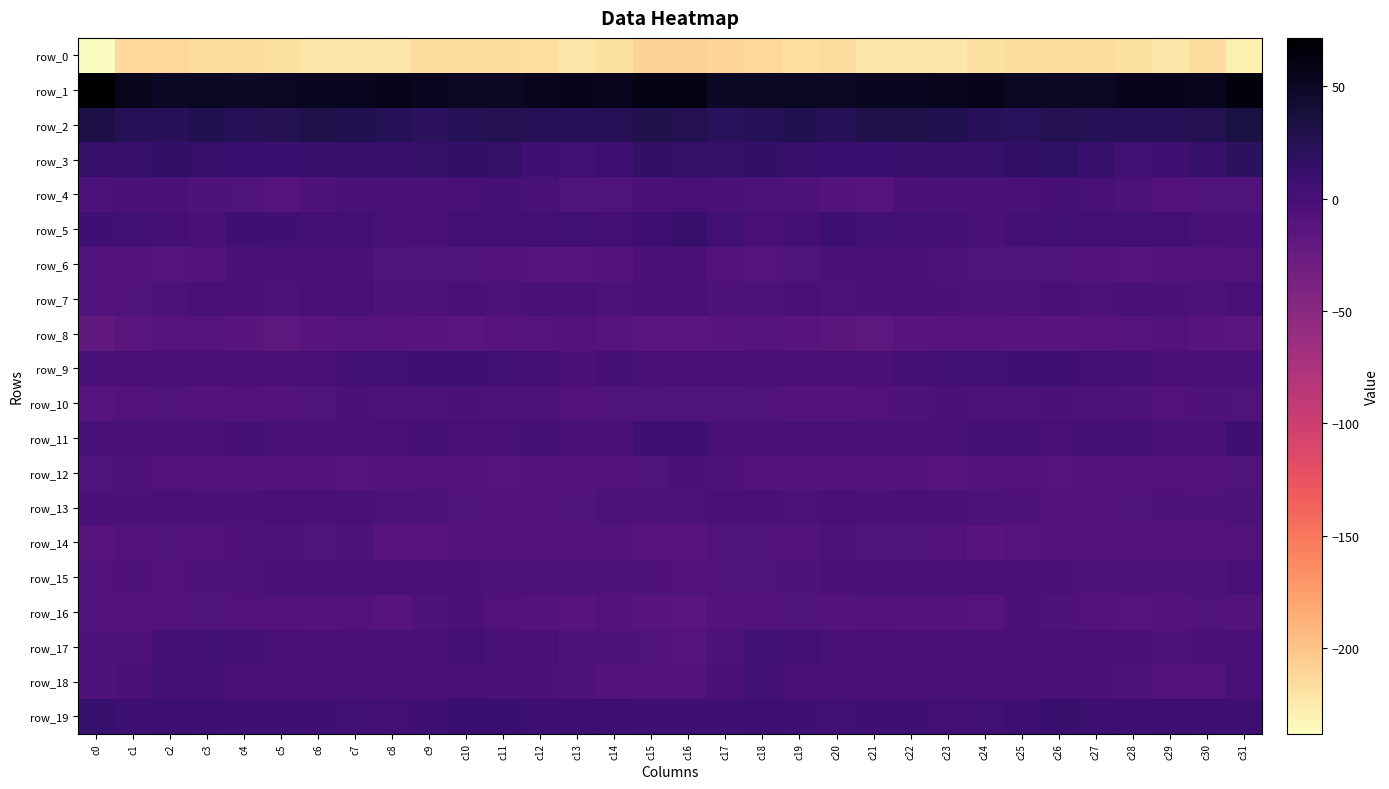

Which series has the largest range (max minus min)?

row_0